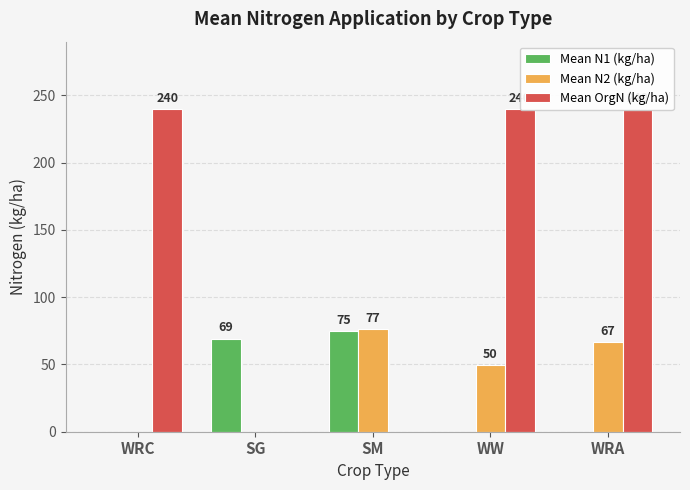

How many data points does each series have?

5